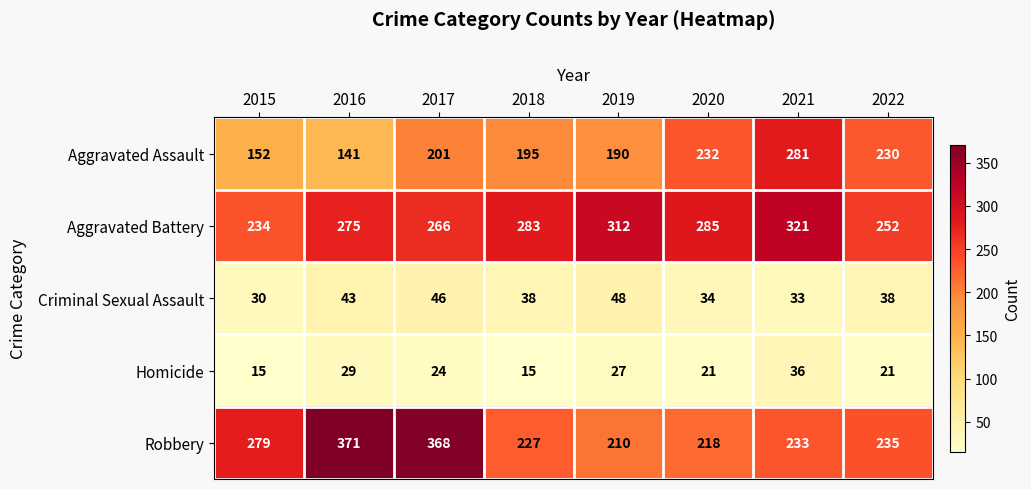

What is the sum of the Robbery values at 2017 and 2020?

586